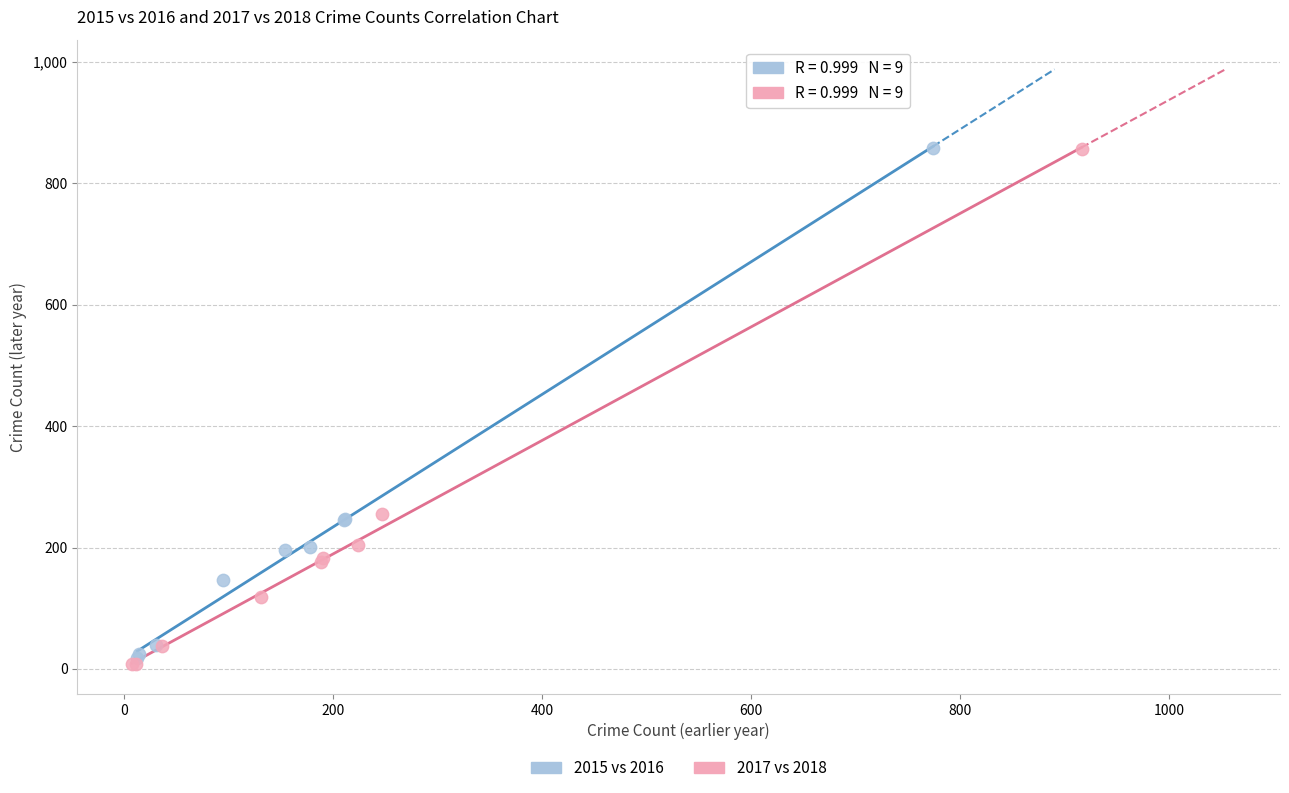

What are all the series names shown in the legend?

2015 vs 2016, 2017 vs 2018